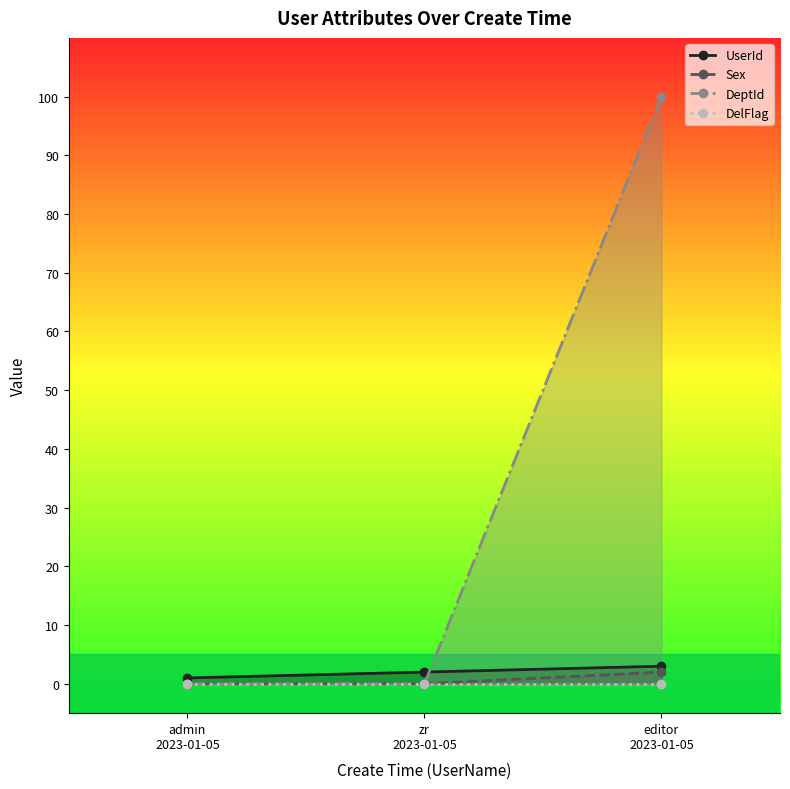

How many values in DeptId are above zero?

1